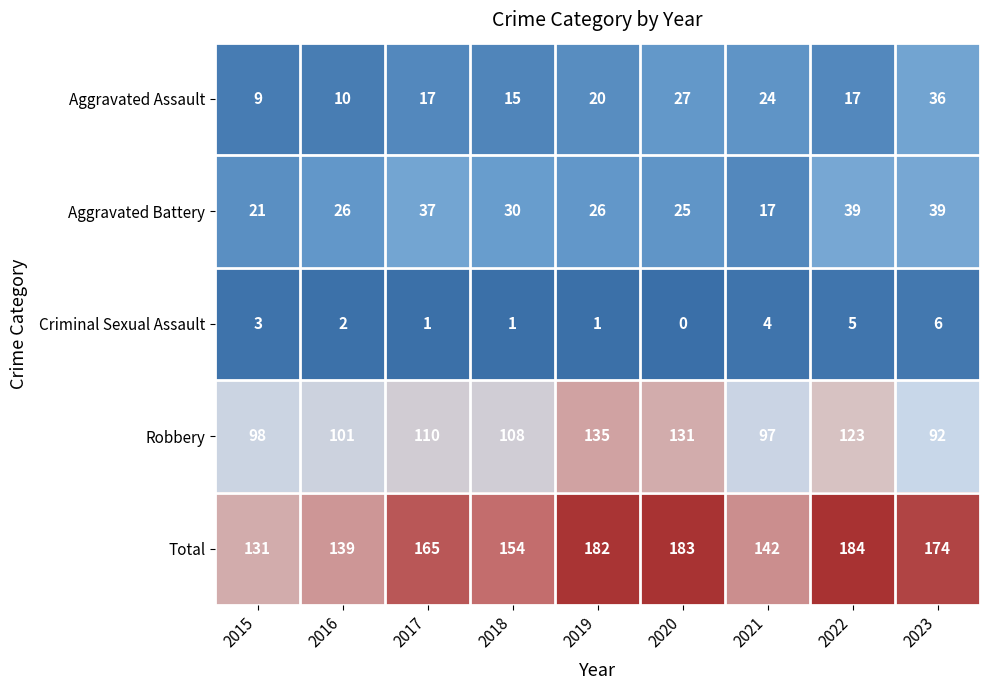

What is the spread (max minus min) of values at 2023?

168